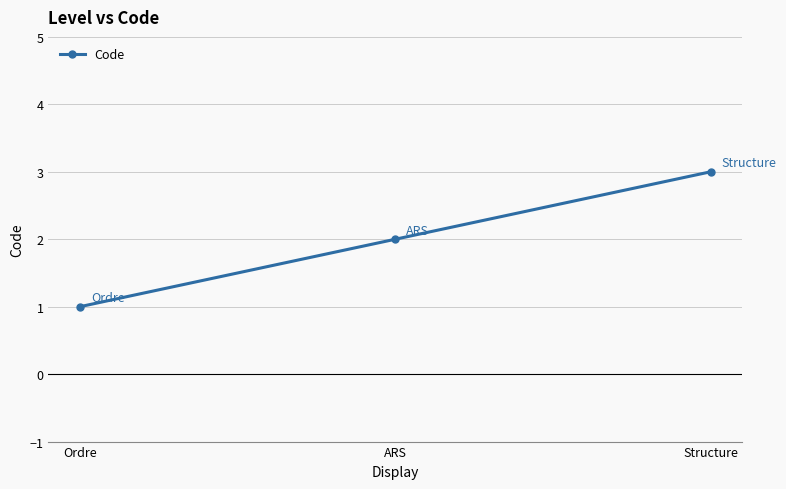

Rank the categories by value from lowest to highest.

Ordre, ARS, Structure